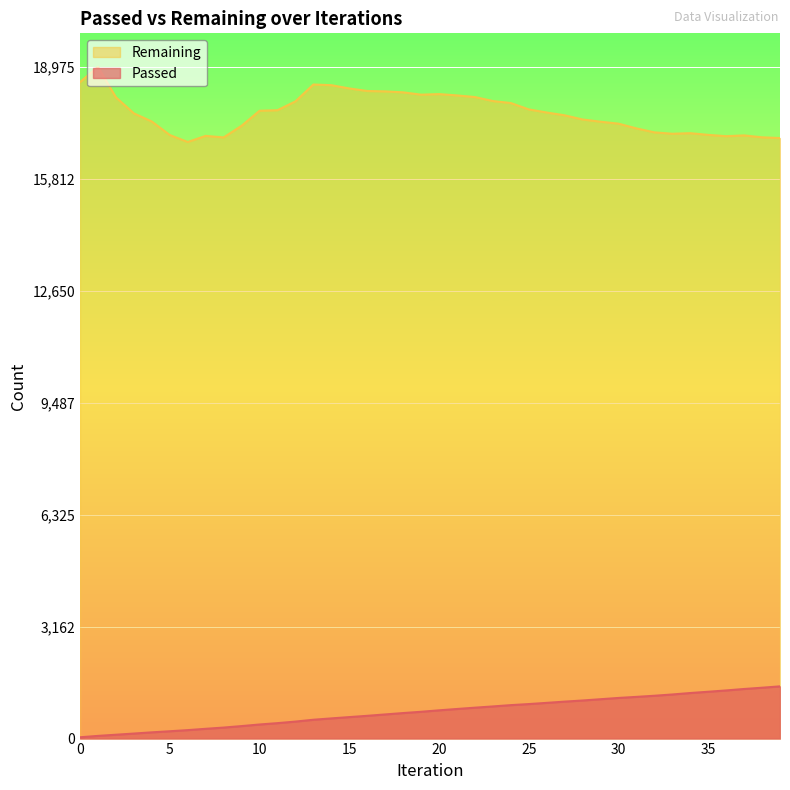

True or false: Passed and Remaining intersect in this chart.

False